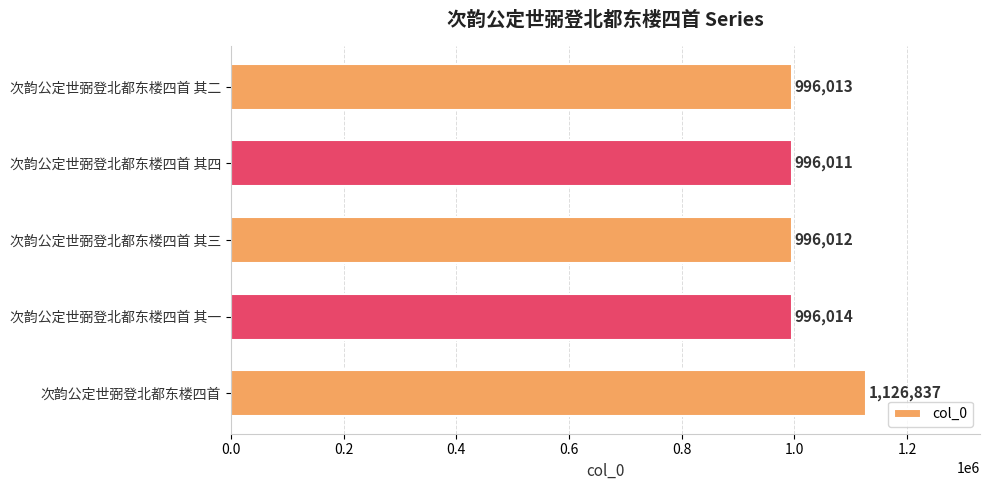

Where is the data nearest to the value 1061424?

次韵公定世弼登北都东楼四首 其一